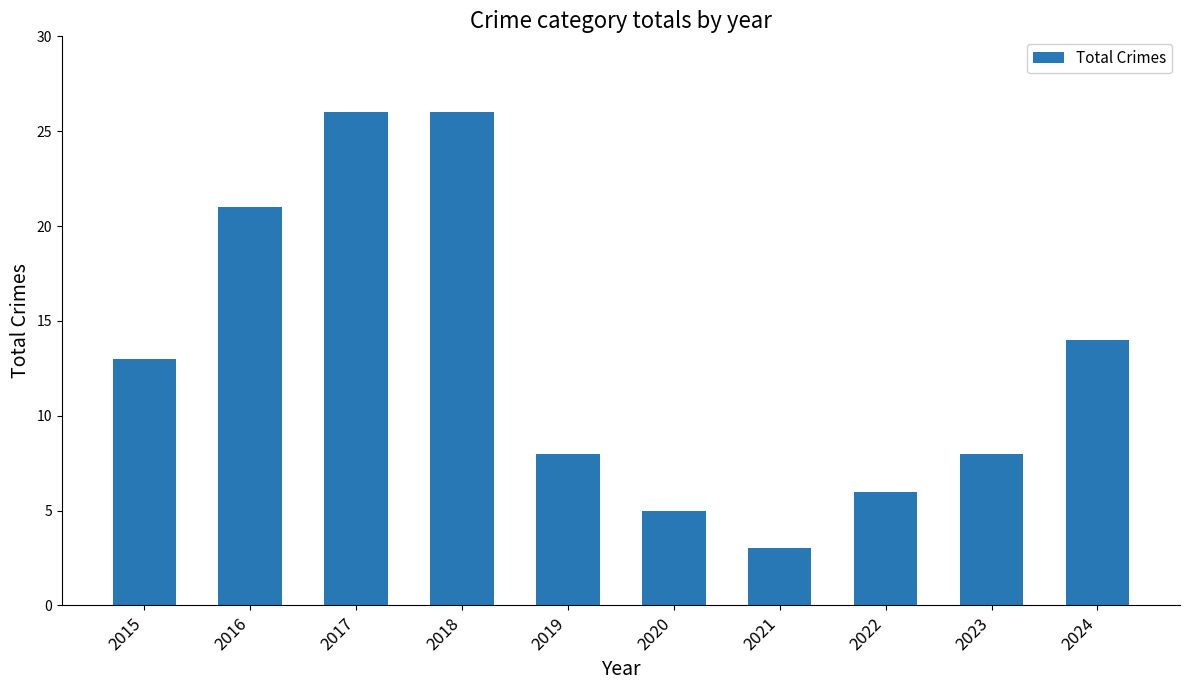

Reading right to left, what are all the values shown in this chart?

14	8	6	3	5	8	26	26	21	13